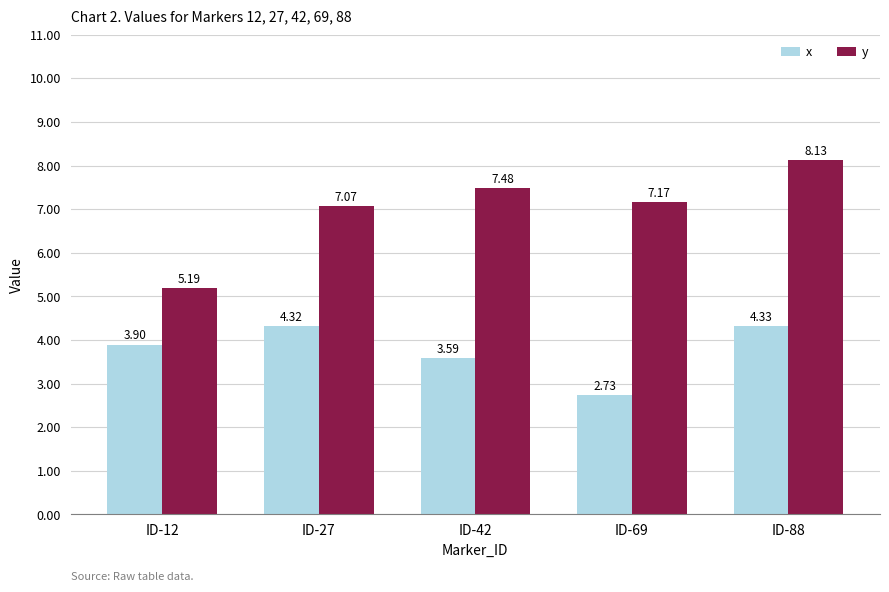

True or false: x has a value of 4.9 at ID-69.

False